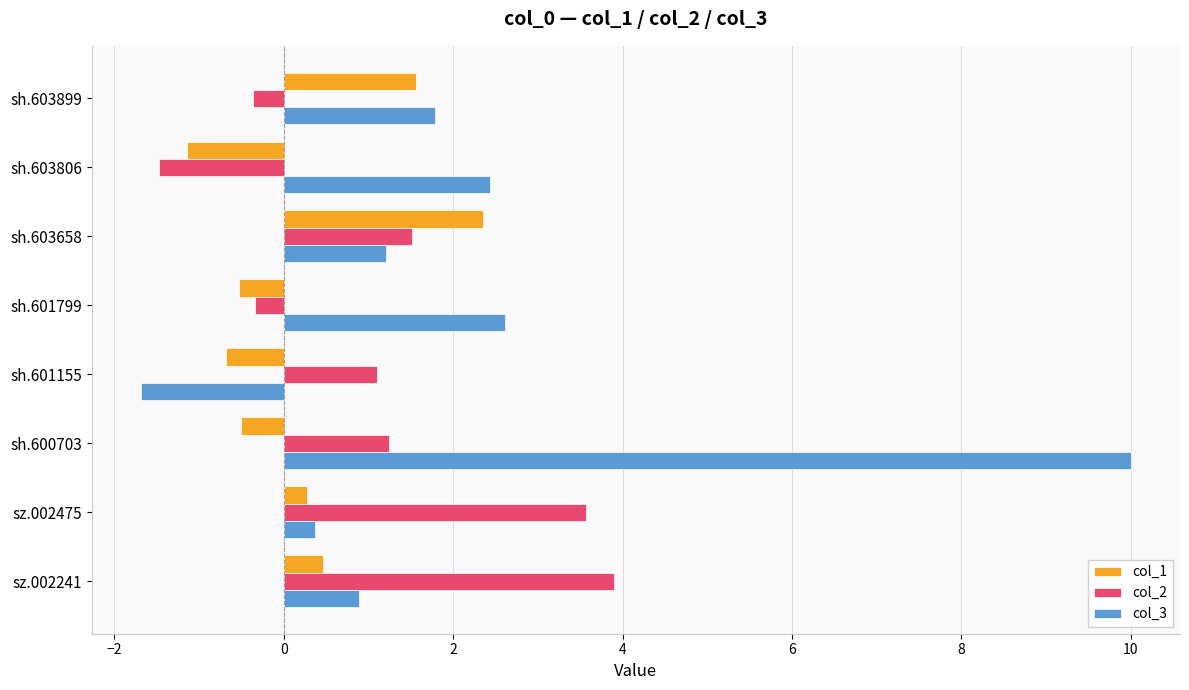

How many values in col_3 are above zero?

7